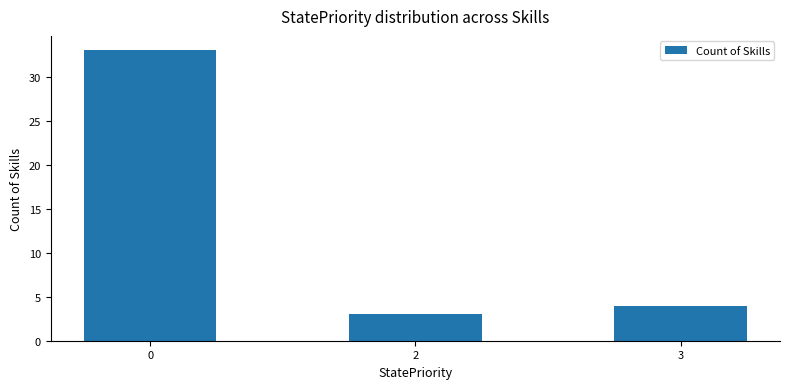

The value at 2 is 3. True or false?

True